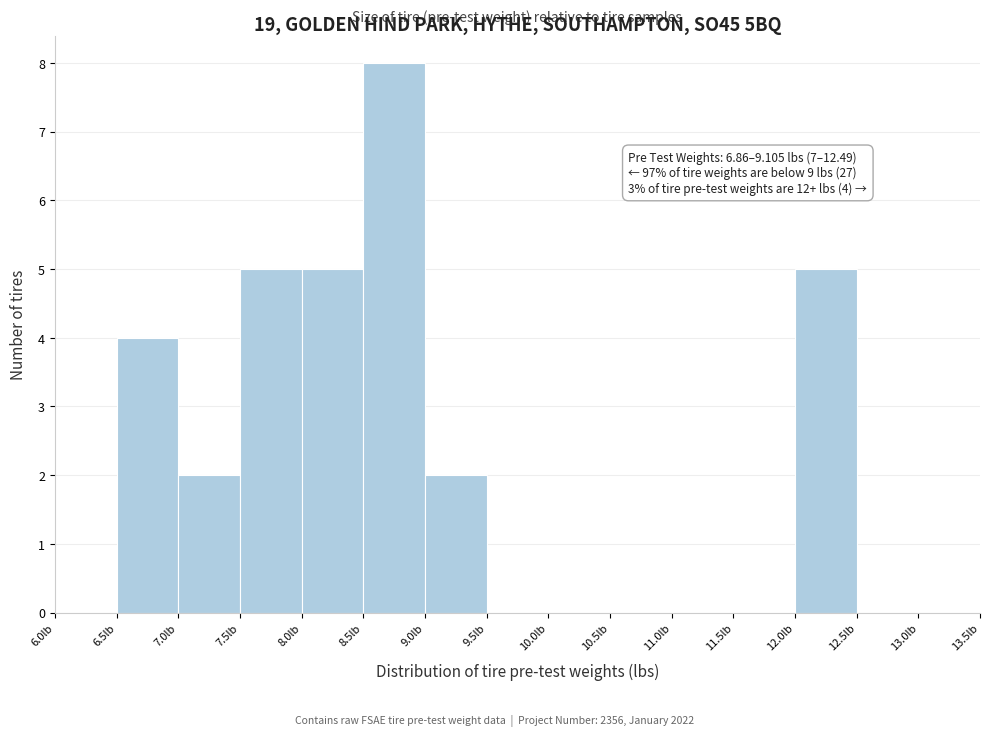

Over which range of the x-axis is the bar tallest?

8.5 to 9.0